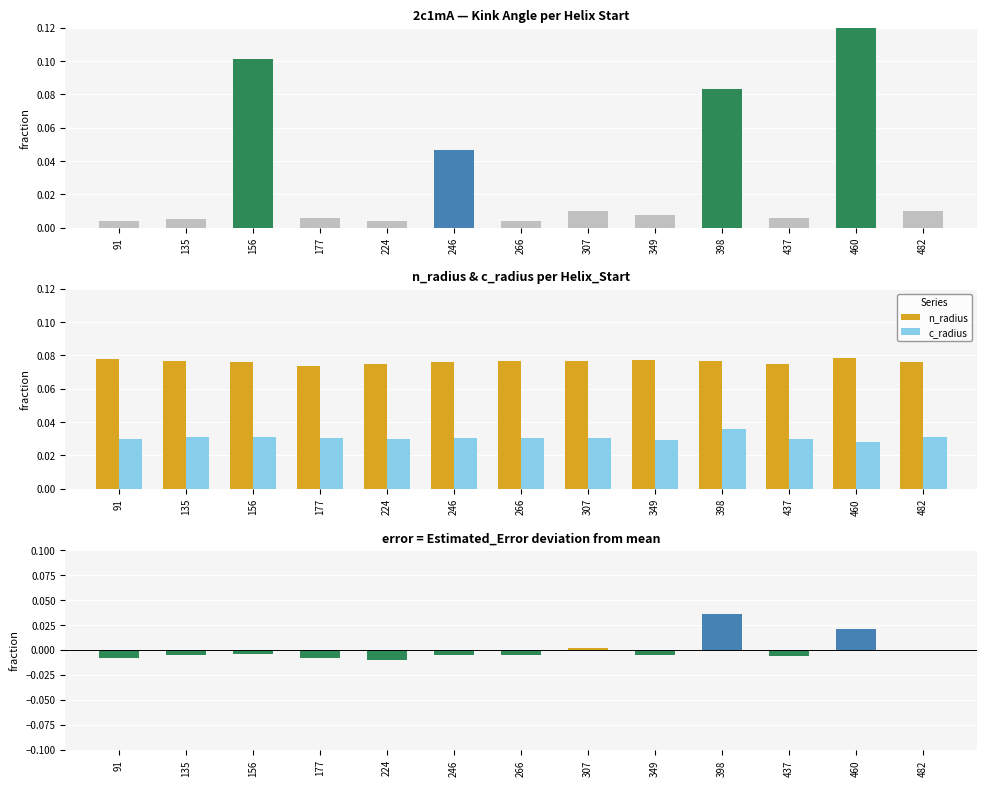

Which series has the widest spread of values?

Kink_Angle